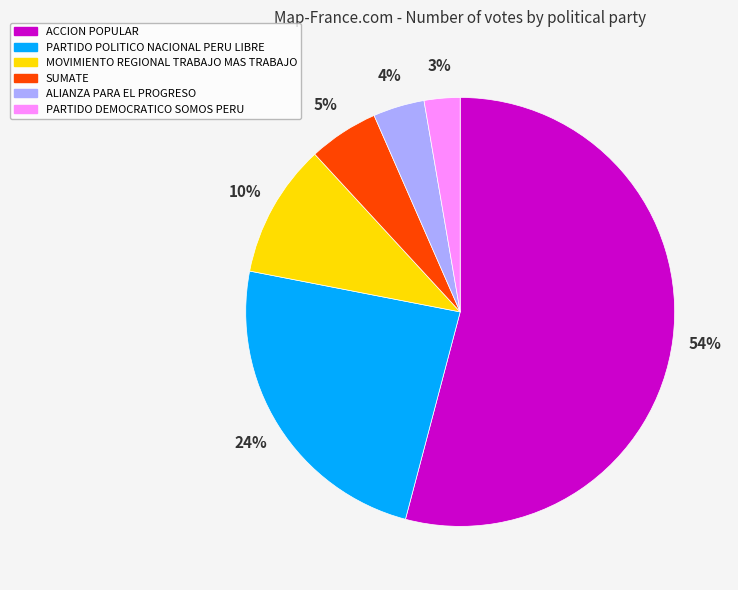

What percentage is the ALIANZA PARA EL PROGRESO slice, to the nearest percent?

4%